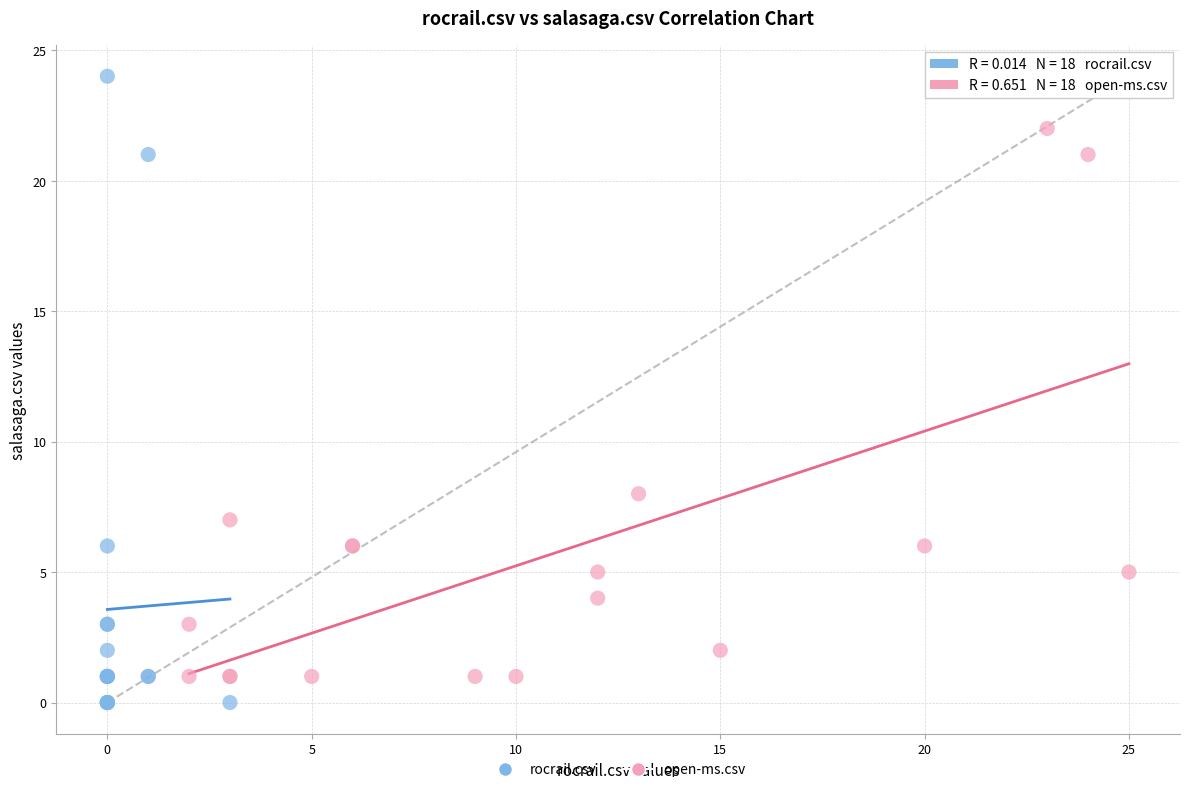

Which series has the largest Y range (max minus min)?

rocrail.csv